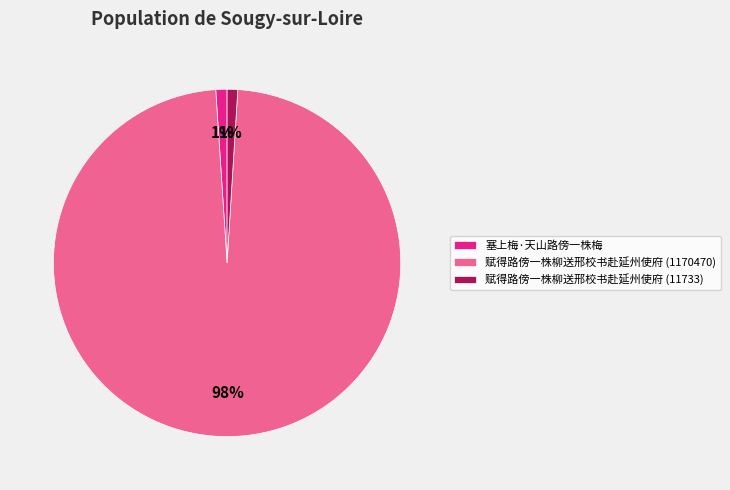

What is the largest slice in the pie chart?

赋得路傍一株柳送邢校书赴延州使府 (1170470)